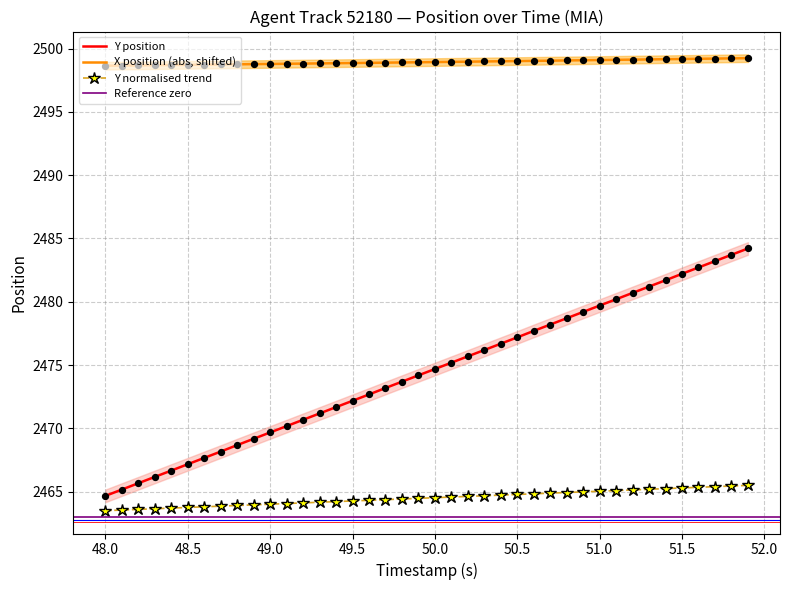

Which series has the largest total across all categories?

X position